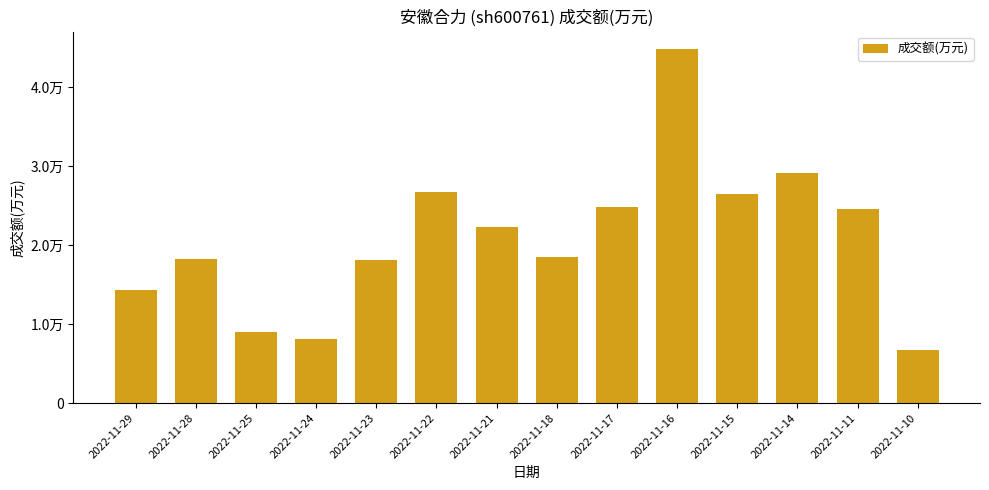

The chart shows a value of 26484 at 2022-11-15. True or false?

True